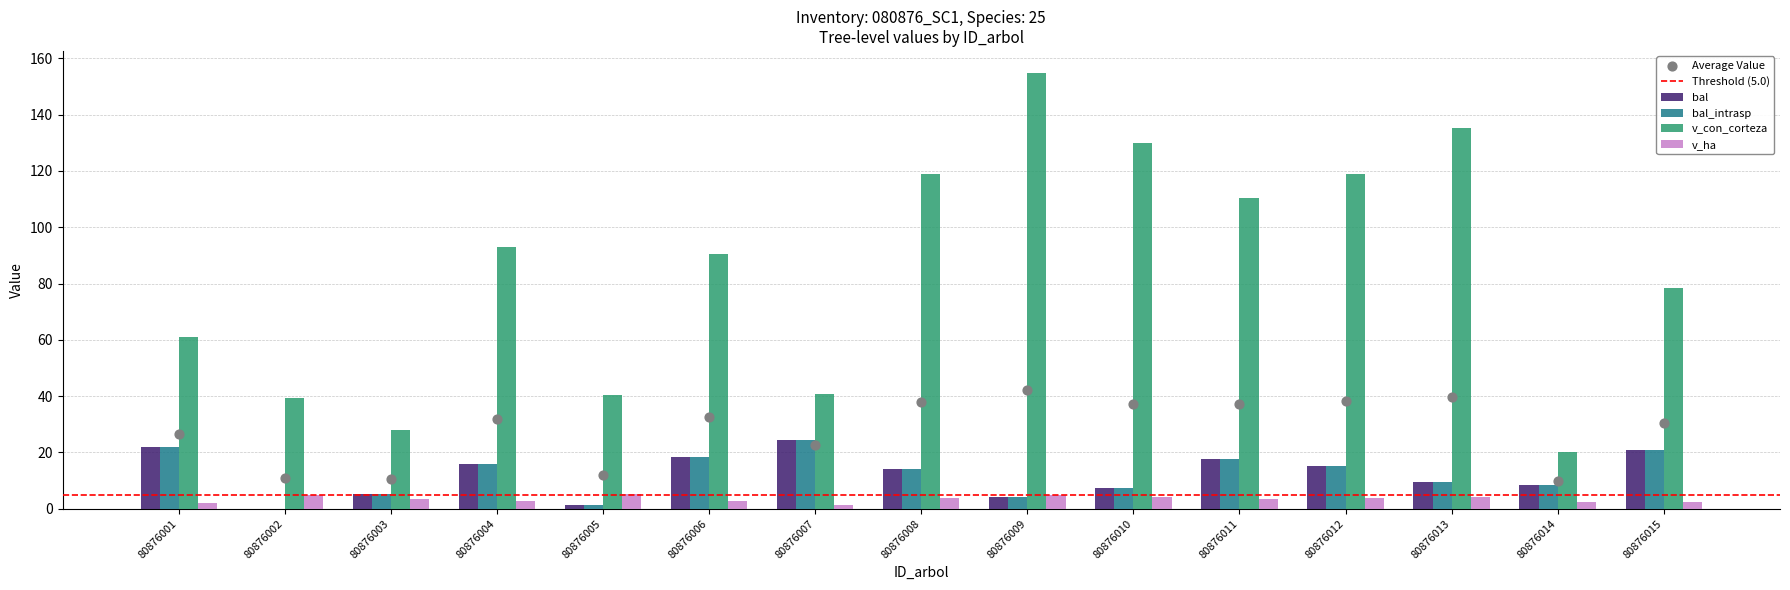

Which series has the largest total across all categories?

v_con_corteza